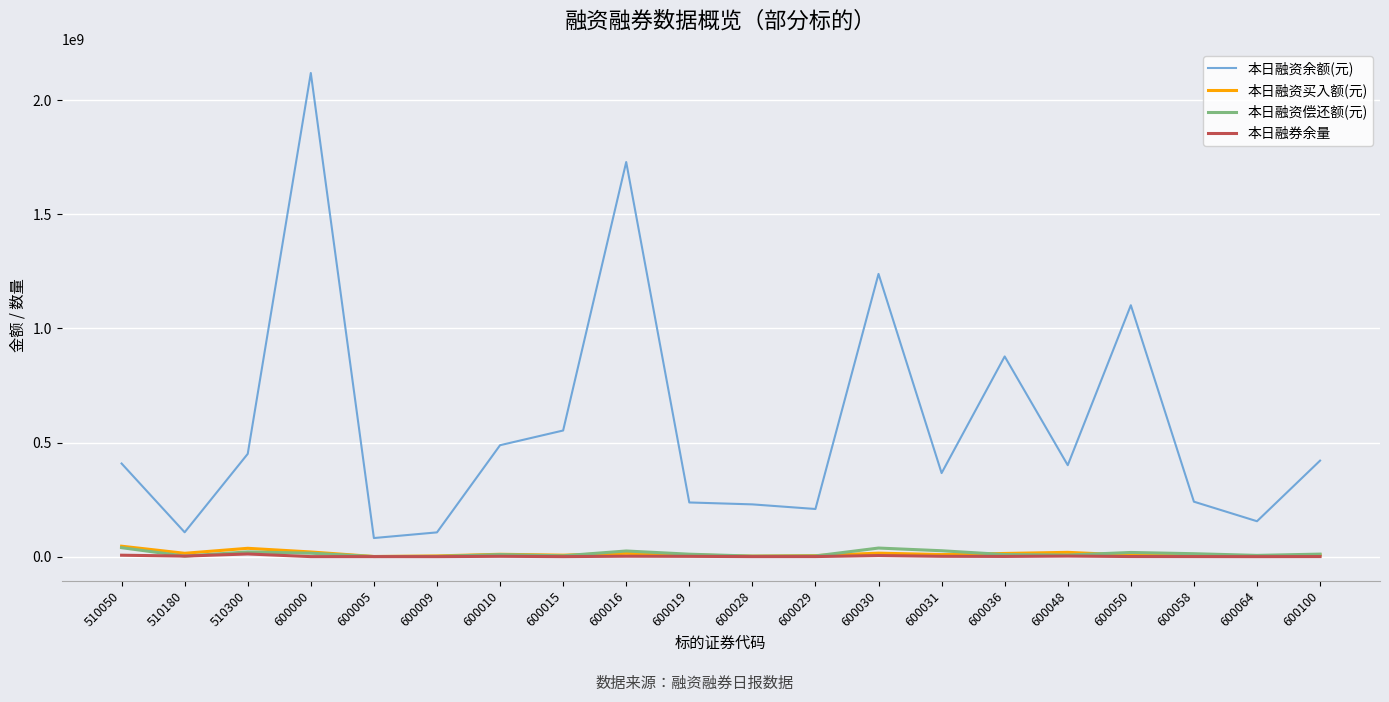

Which series changed the most between 600000 and 600031?

本日融资余额(元)